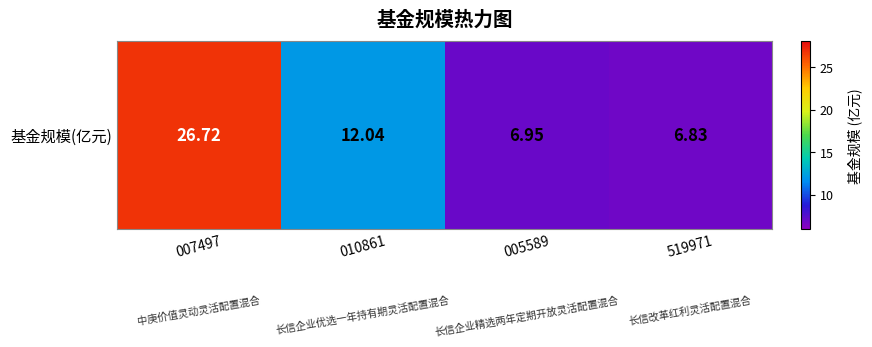

What is the sum of all values?

52.5